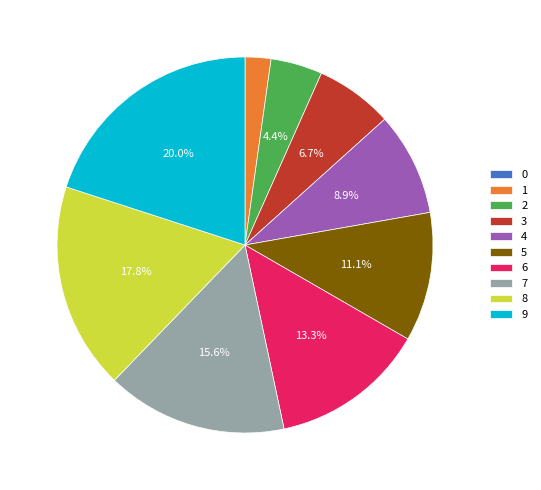

What is the largest slice in the pie chart?

9